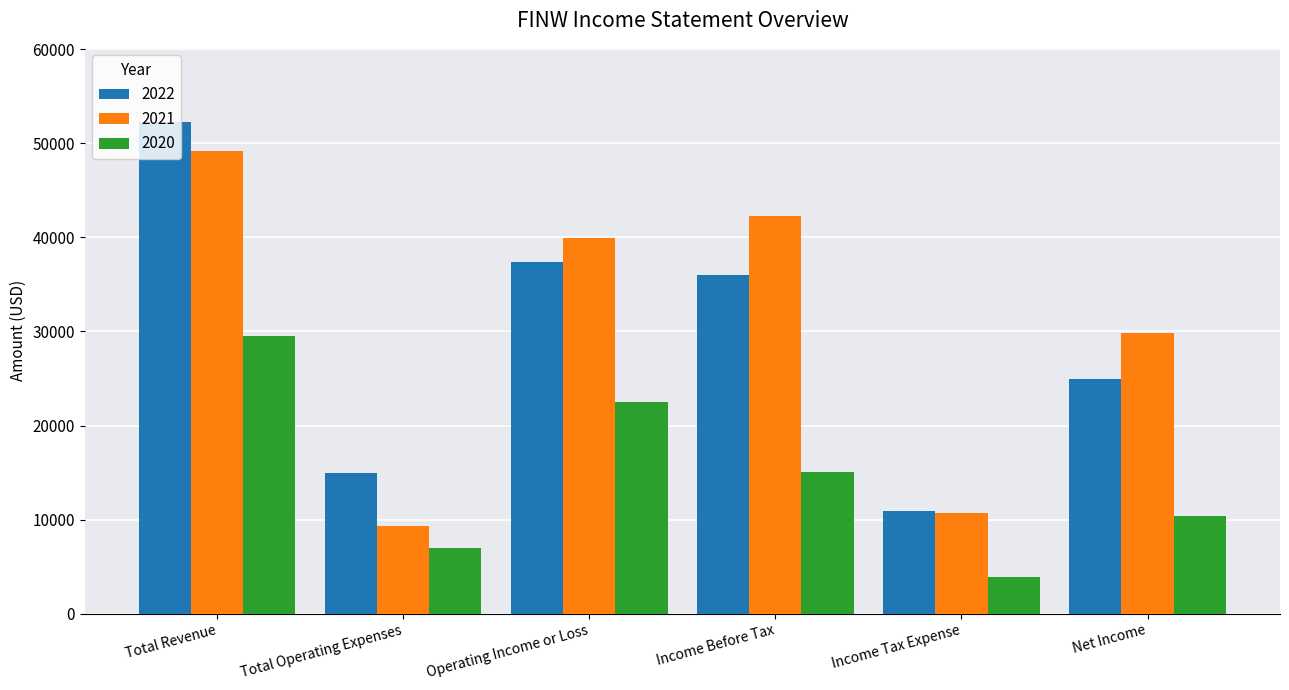

What value does the 2021 series have at Total Revenue, to the nearest 50?

49200